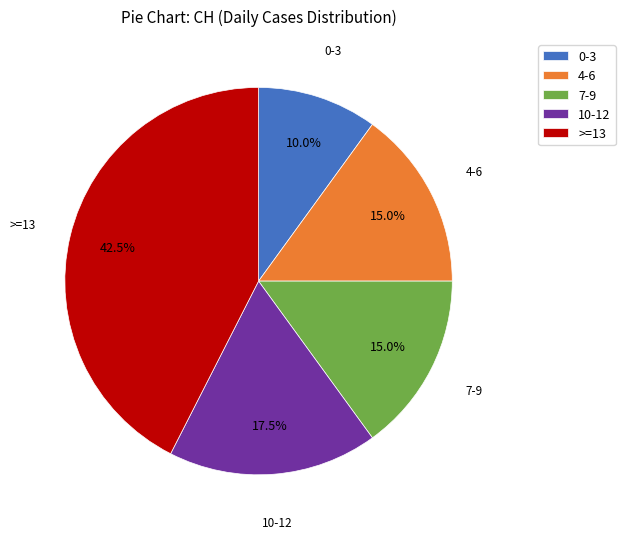

Between 10-12 and 7-9, which is larger?

10-12